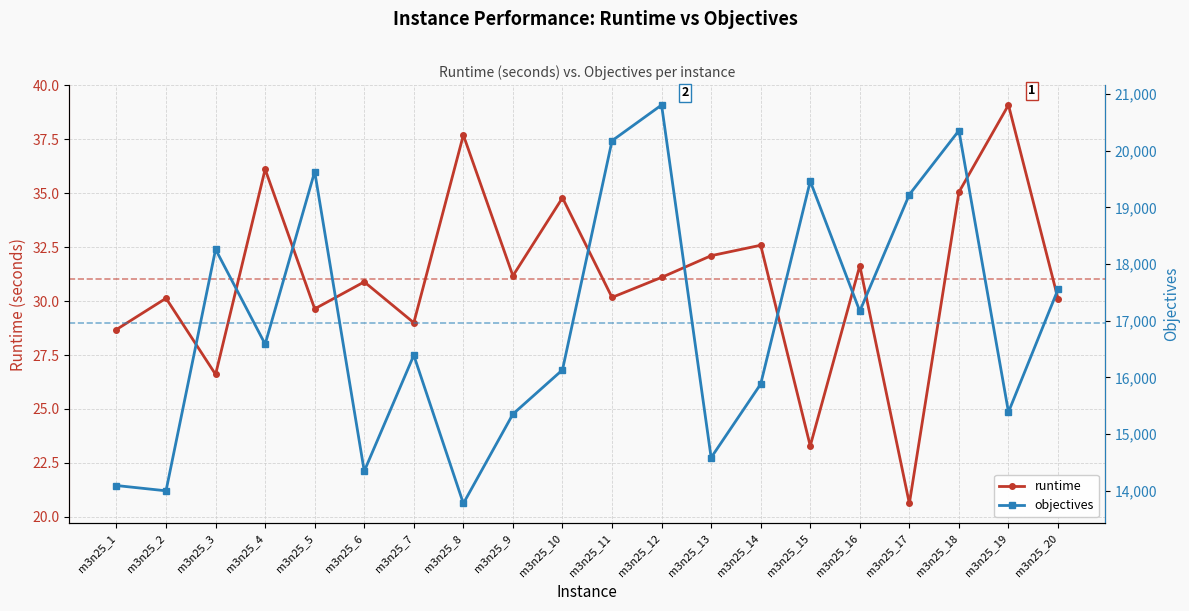

How many values in the runtime series exceed 31?

10